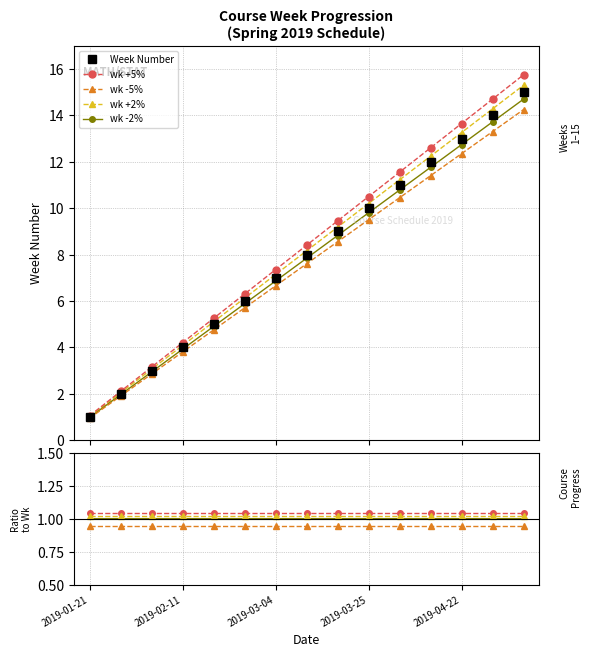

True or false: Week Number has more than 1 points higher than both neighbors.

False